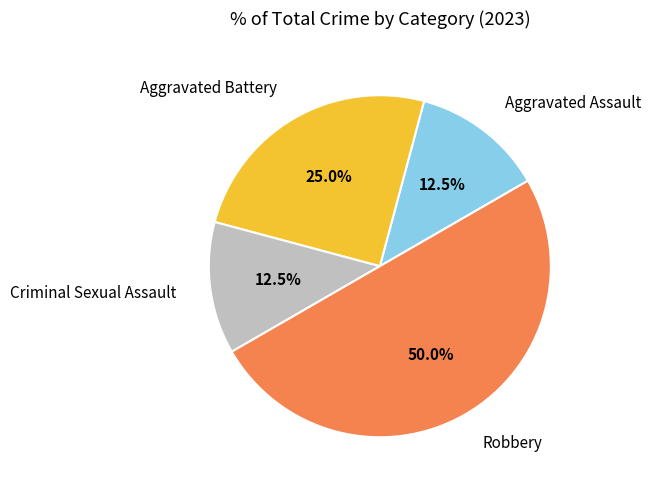

How many segments does this pie chart have?

4